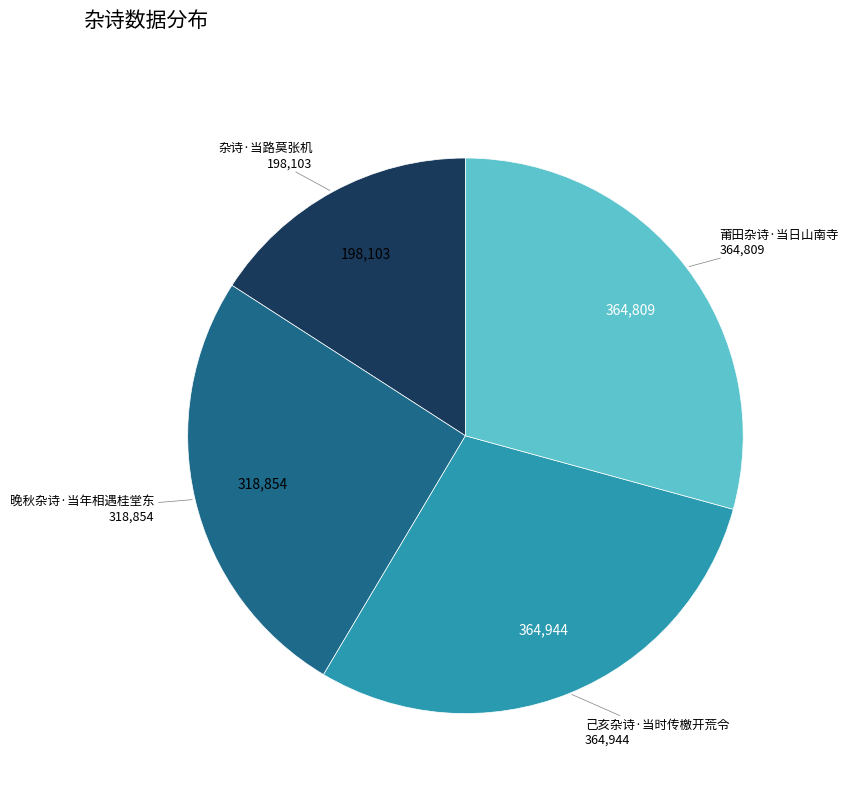

Is there a majority slice in this chart?

No